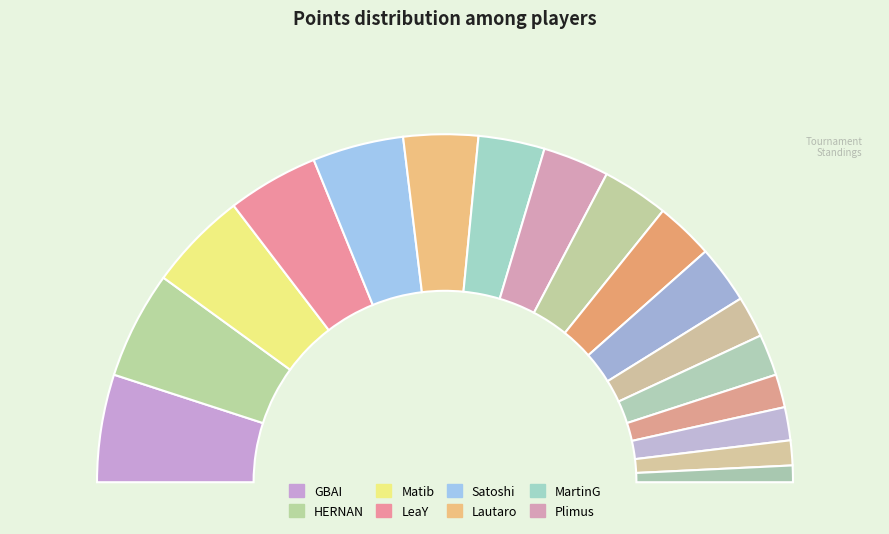

Do MartinG and Matib together represent more than half of the pie?

No